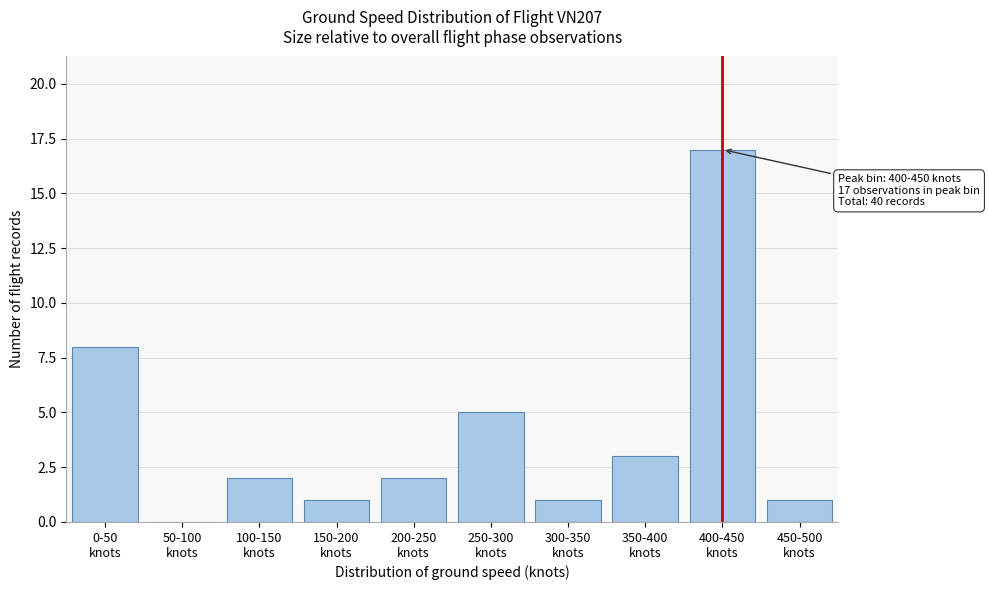

What is the sum of all values?

40